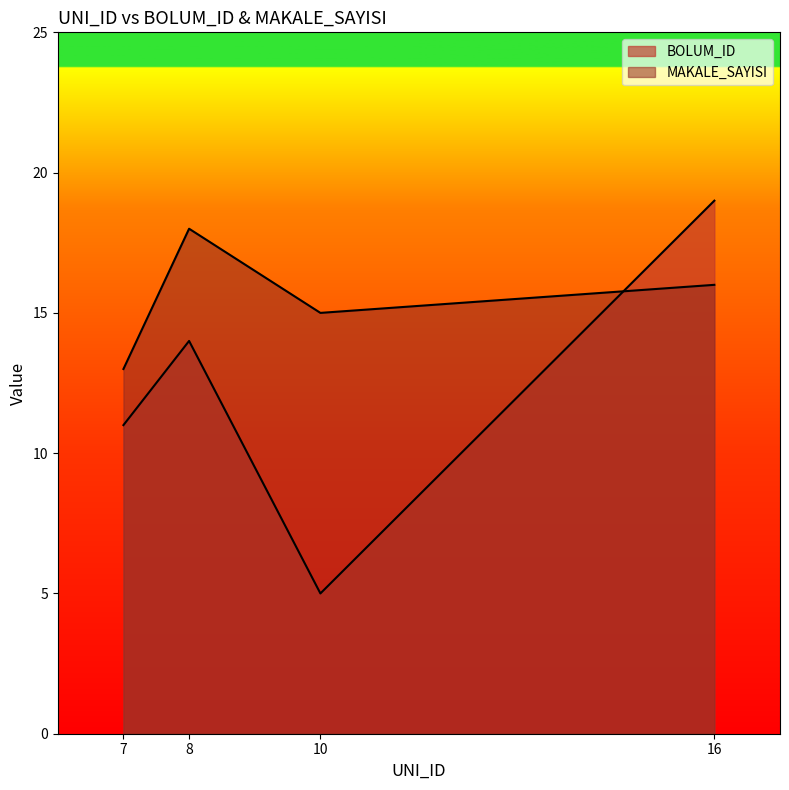

True or false: BOLUM_ID and MAKALE_SAYISI intersect in this chart.

True